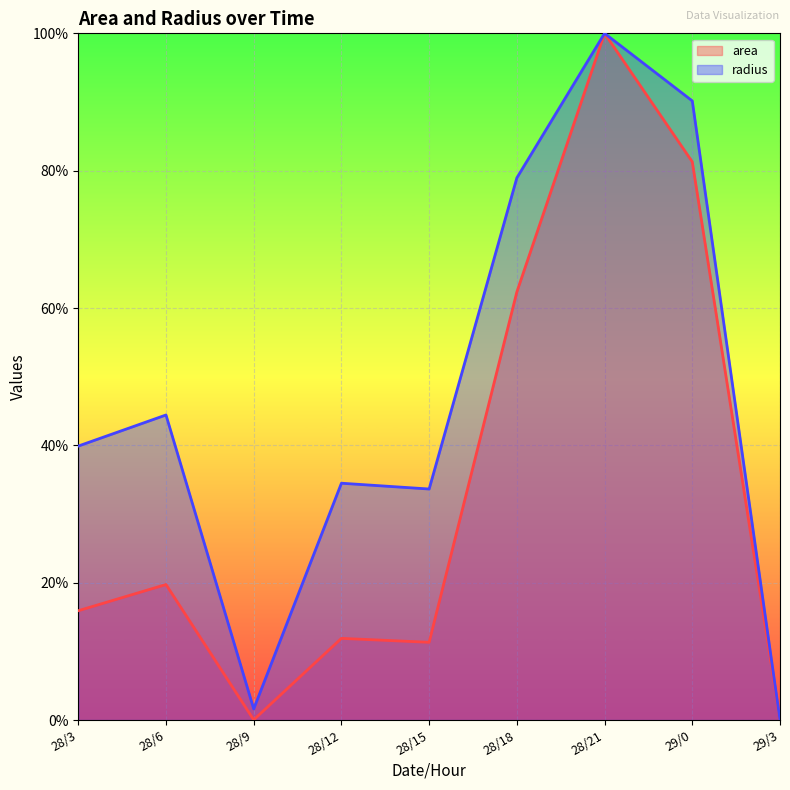

How many lines are shown in the chart?

2